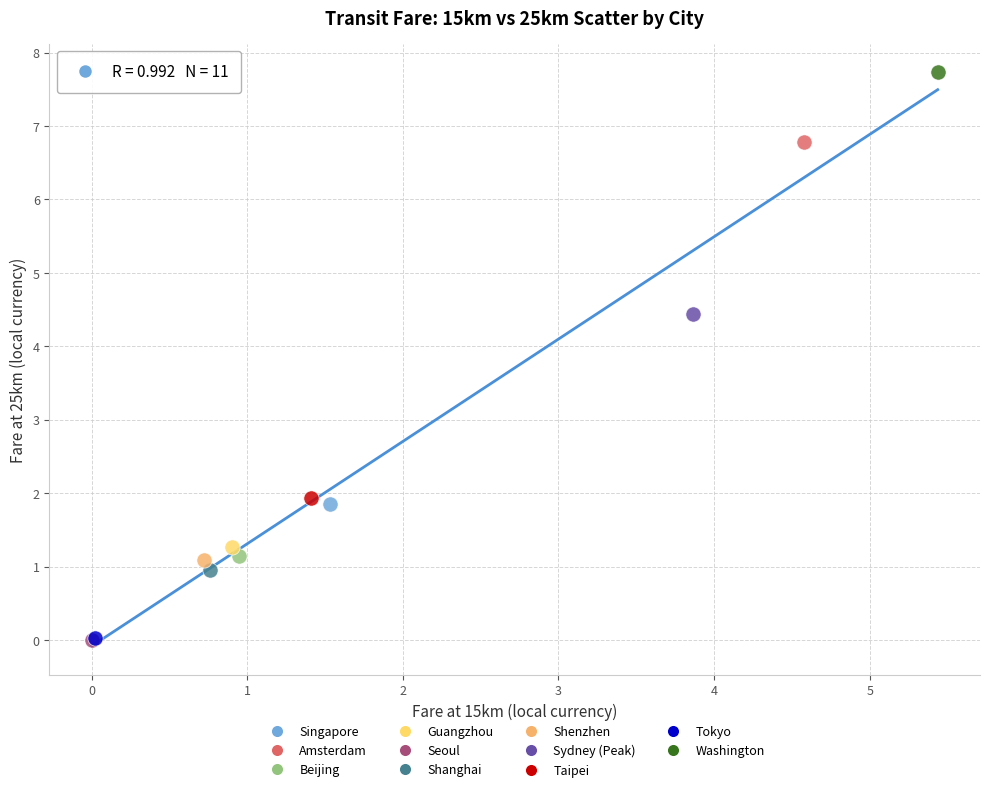

What are all the series names shown in the legend?

Singapore, Amsterdam, Beijing, Guangzhou, Seoul, Shanghai, Shenzhen, Sydney (Peak), Taipei, Tokyo, Washington